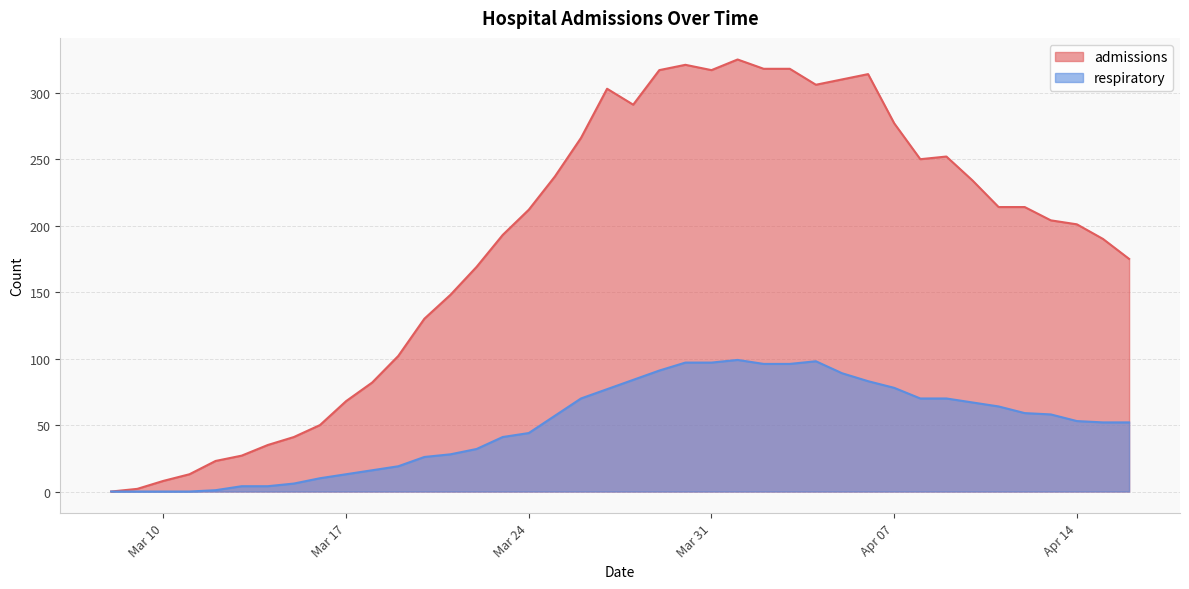

What is the value of the respiratory point at the 23rd from the left?

97